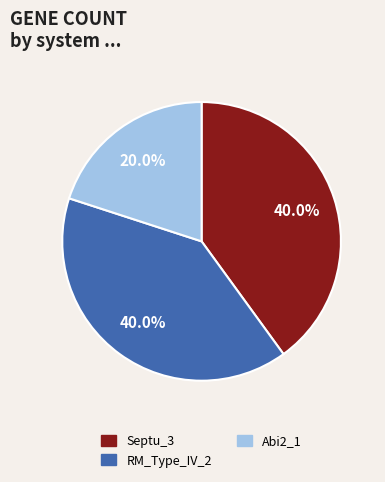

Is there any slice that represents more than half of the pie?

No